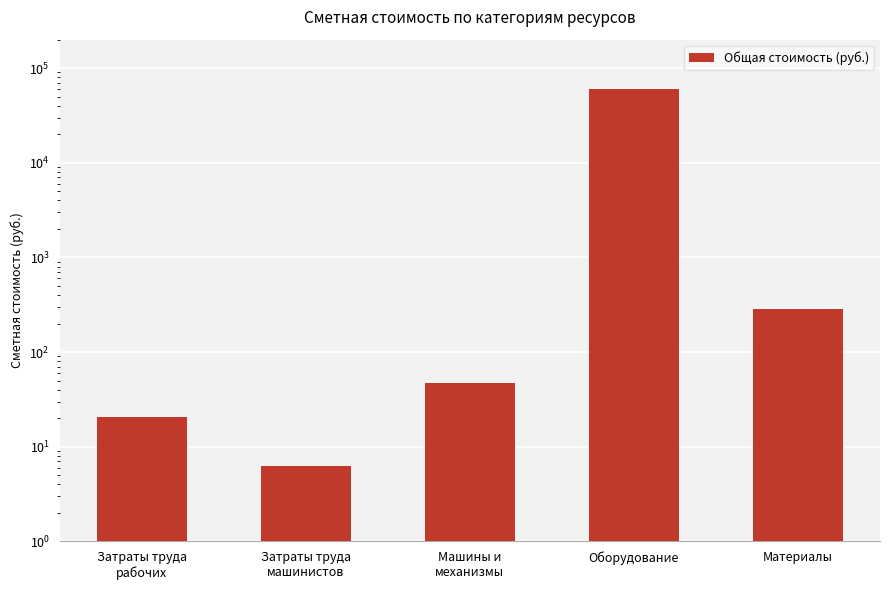

At which label does the data first exceed 46?

Машины и
механизмы